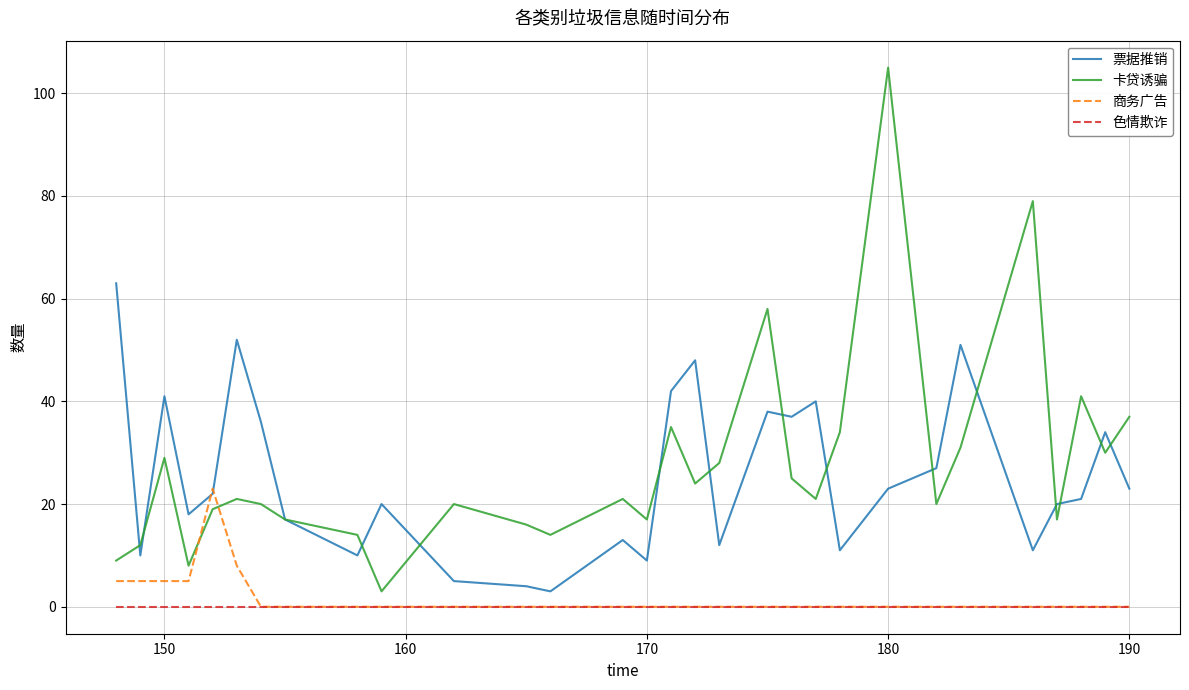

What is the maximum value for 商务广告?

23